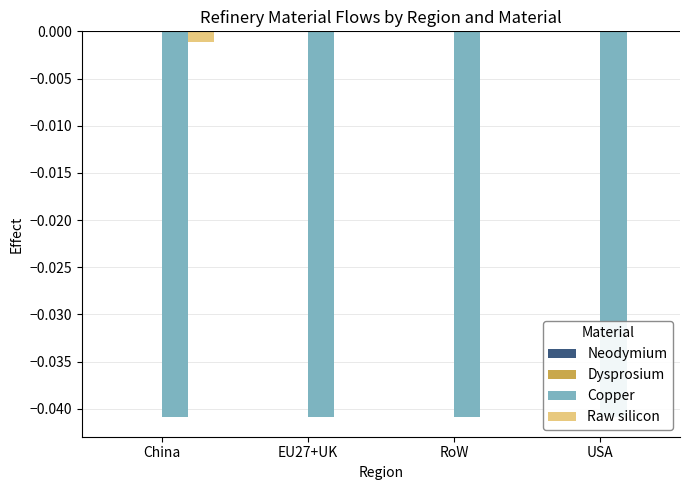

The Copper series shows -0.0 at USA. True or false?

True